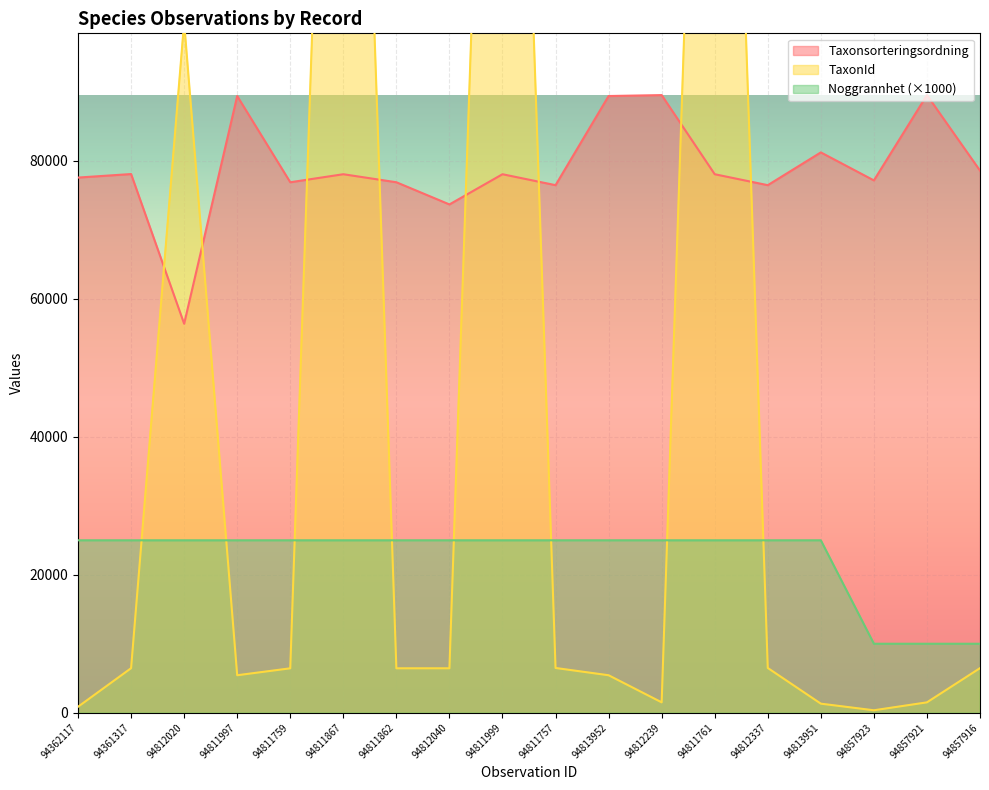

What is the label of the 18th point from the right?

94362117